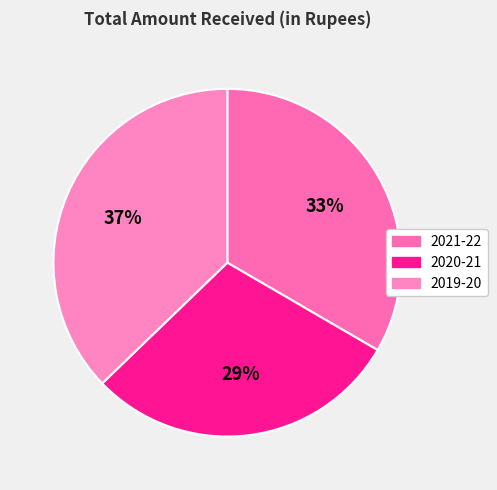

What is the change in value from 2020-21 to 2019-20?

+417642